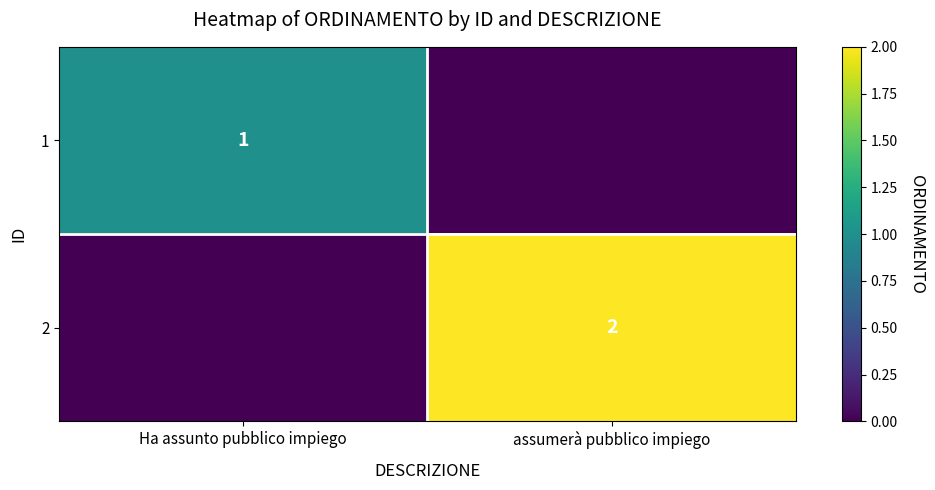

Is it true that 1 equals 1 at Ha assunto pubblico impiego?

True